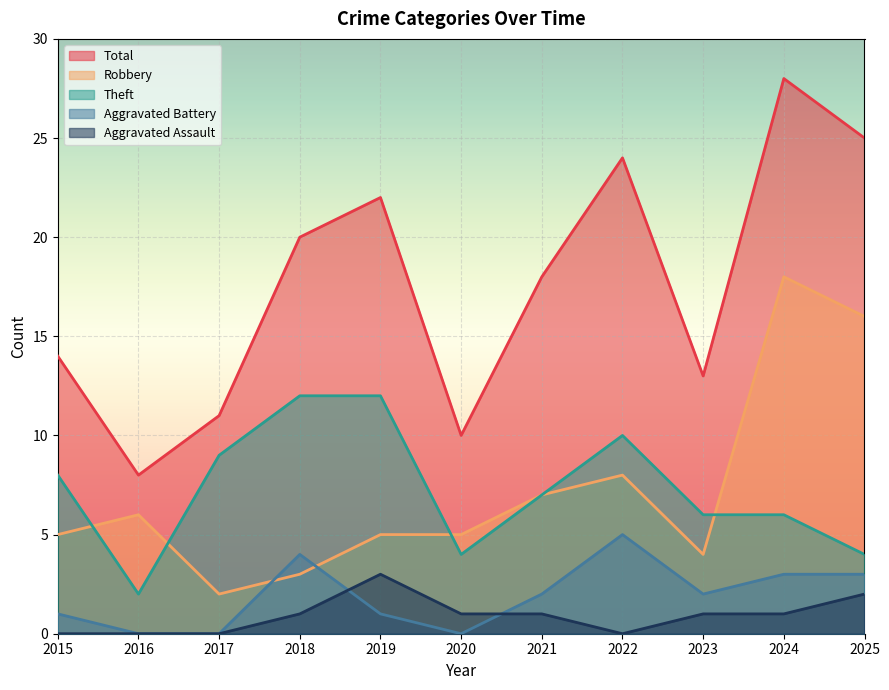

What is the spread (max minus min) of values at 2018?

19